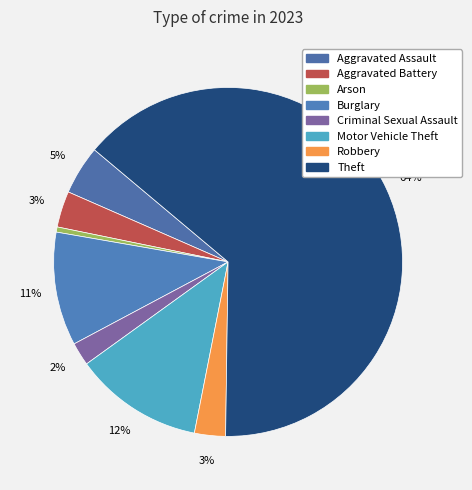

Which slice is the largest?

Theft